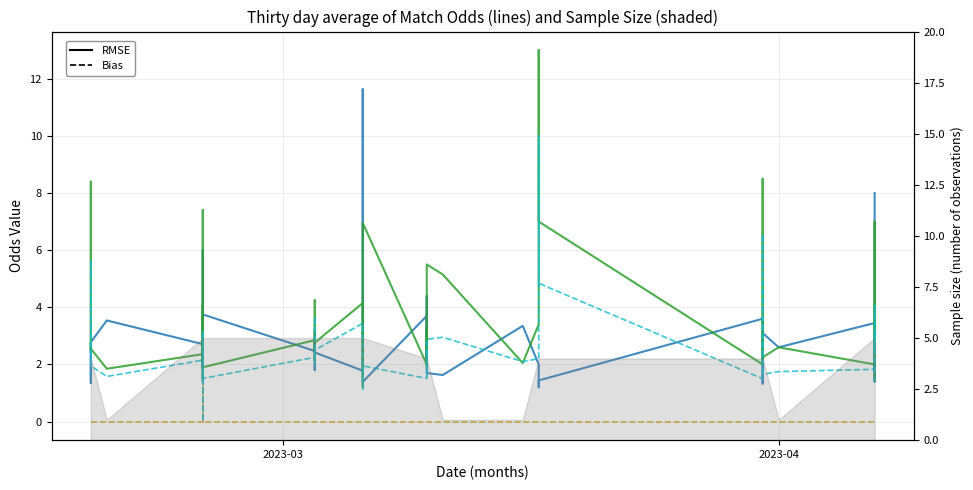

Between which two adjacent categories do Odd_A_FT and Odd_H_FT first intersect?

2023-03 and 2023-04